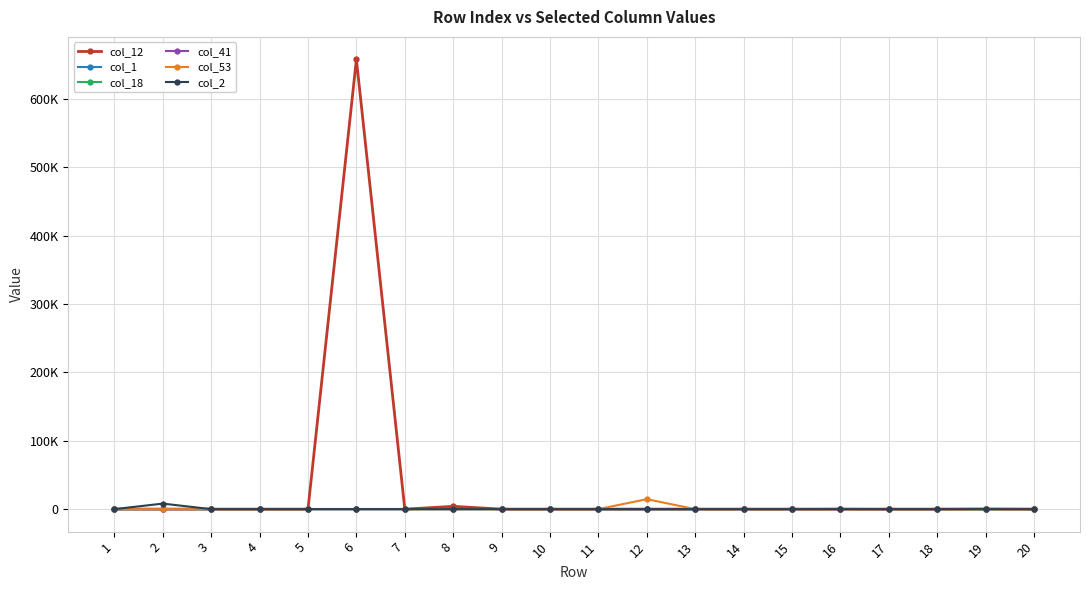

Reading right to left, transcribe all the data shown in this chart.

col_12: 0	289	0	0	0	0	0	0	0	0	0	0	4092	0	658171	0	0	0	0	0
col_1: 0	0	0	0	0	0	0	0	0	0	0	0	0	0	0	0	0	0	0	52
col_18: 0	0	0	0	372	0	0	0	0	0	2	0	0	0	0	0	0	0	0	0
col_41: 0	0	0	0	0	0	0	0	0	0	0	0	0	0	0	0	0	0	0	0
col_53: 0	0	0	0	0	0	0	0	14605	0	0	0	0	0	0	0	0	0	0	0
col_2: 0	0	0	0	0	0	0	0	0	0	0	0	0	0	0	0	0	0	8116	0